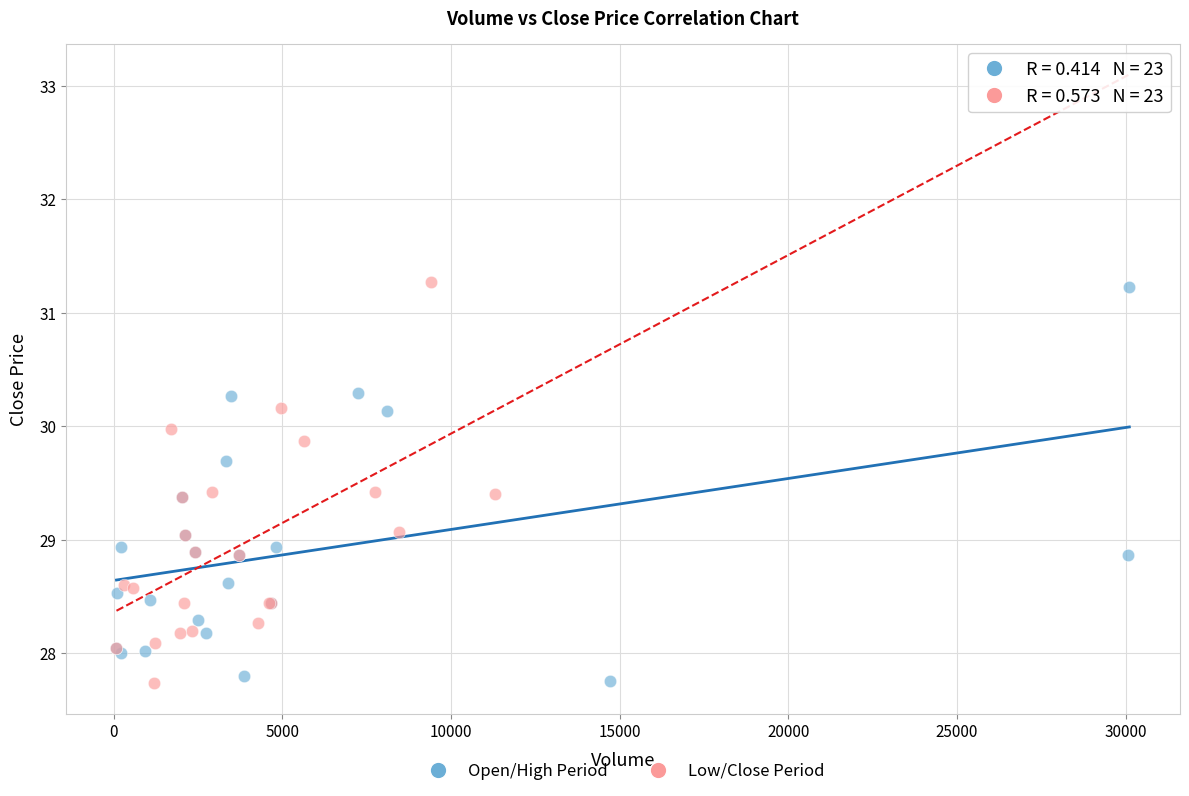

What are all the series names shown in the legend?

Open/High Period, Low/Close Period